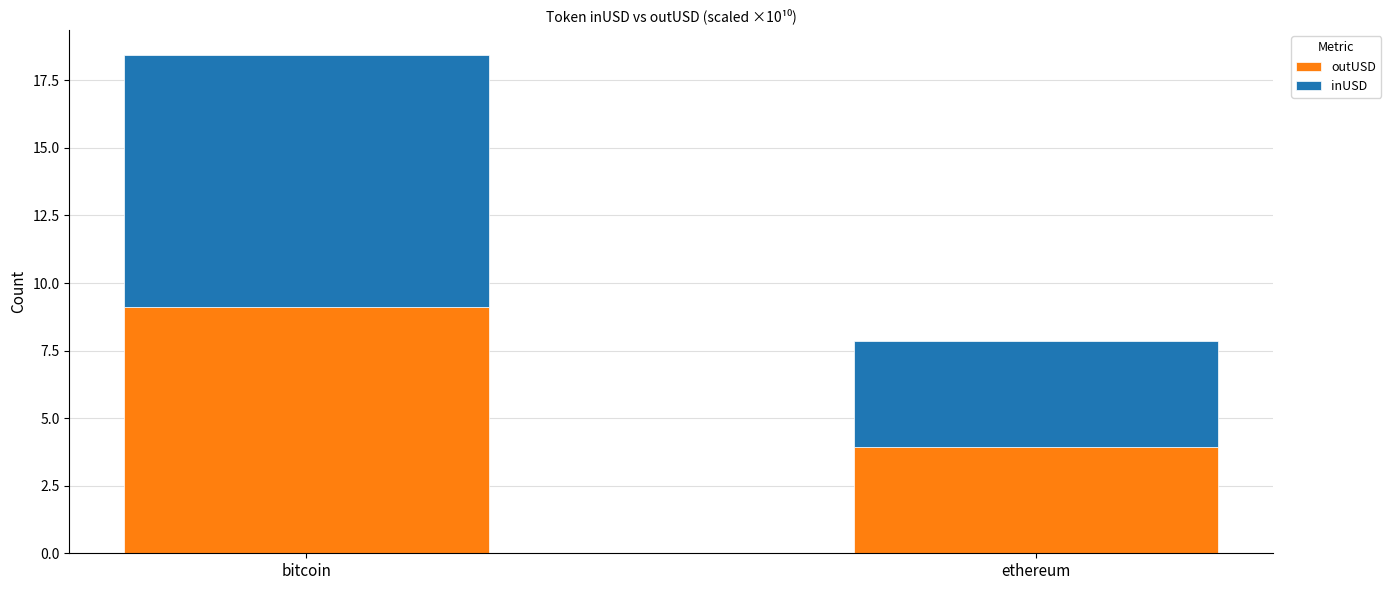

How many data points in outUSD are less than 9?

1